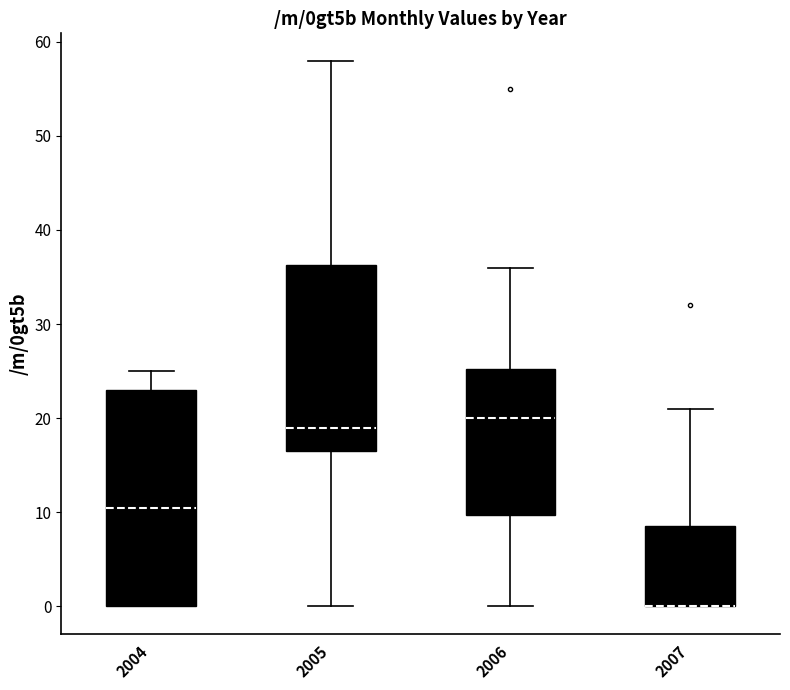

Reading left to right, transcribe this box plot: for each box, give where its median line is, the range the box spans, and where its two whiskers end, as read against the y-axis. The values are not printed on the chart, so give them approximately, as read against the axis.

2004: median 11, box 0 to 23, whiskers 0 to 25
2005: median 19, box 17 to 36, whiskers 0 to 58
2006: median 20, box 10 to 25, whiskers 0 to 36
2007: median 0 (drawn on the box's lower edge), box 0 to 9, whiskers 0 to 21